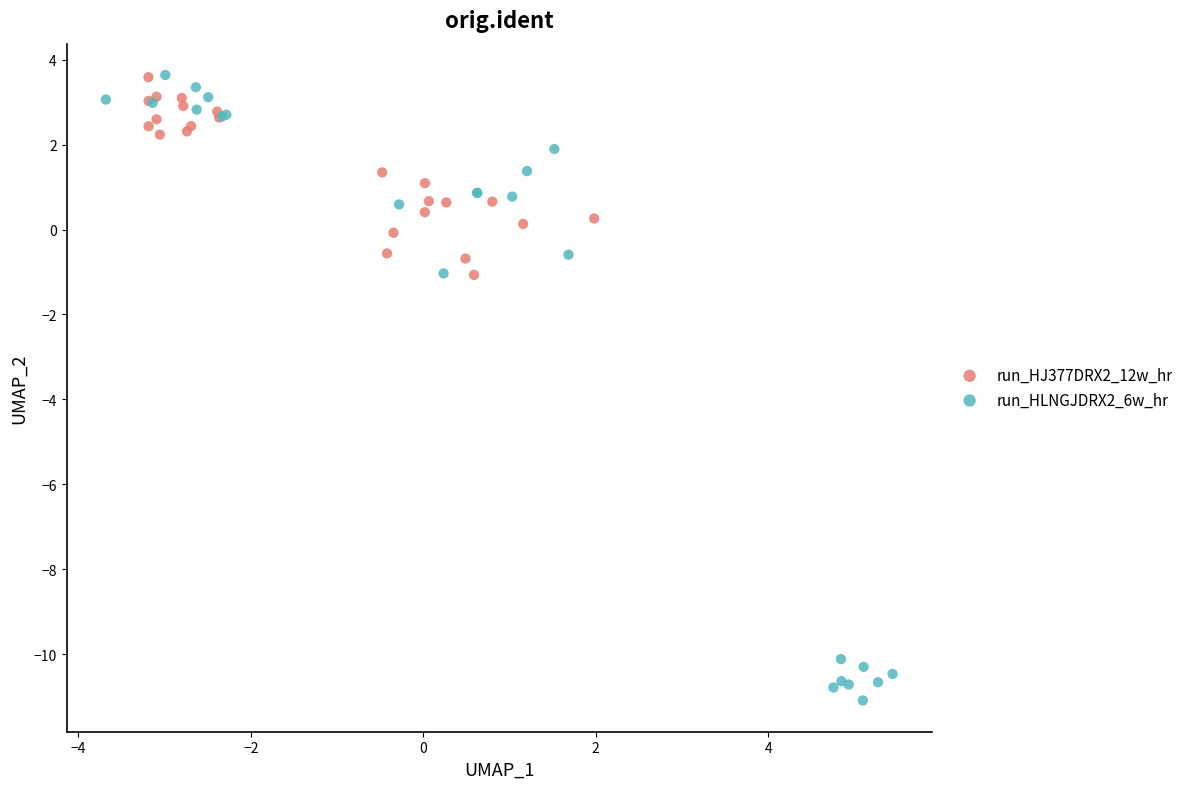

Which series contains the lowest Y value?

run_HLNGJDRX2_6w_hr